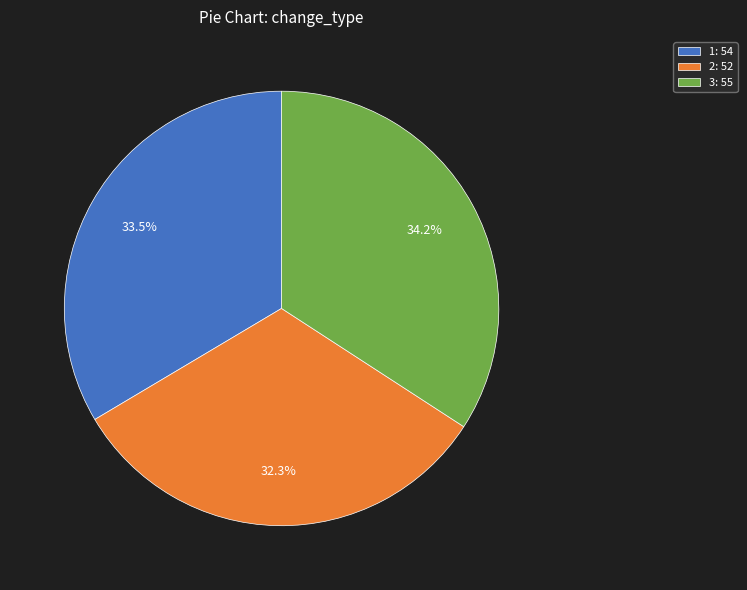

Which category has the biggest portion of the pie?

3